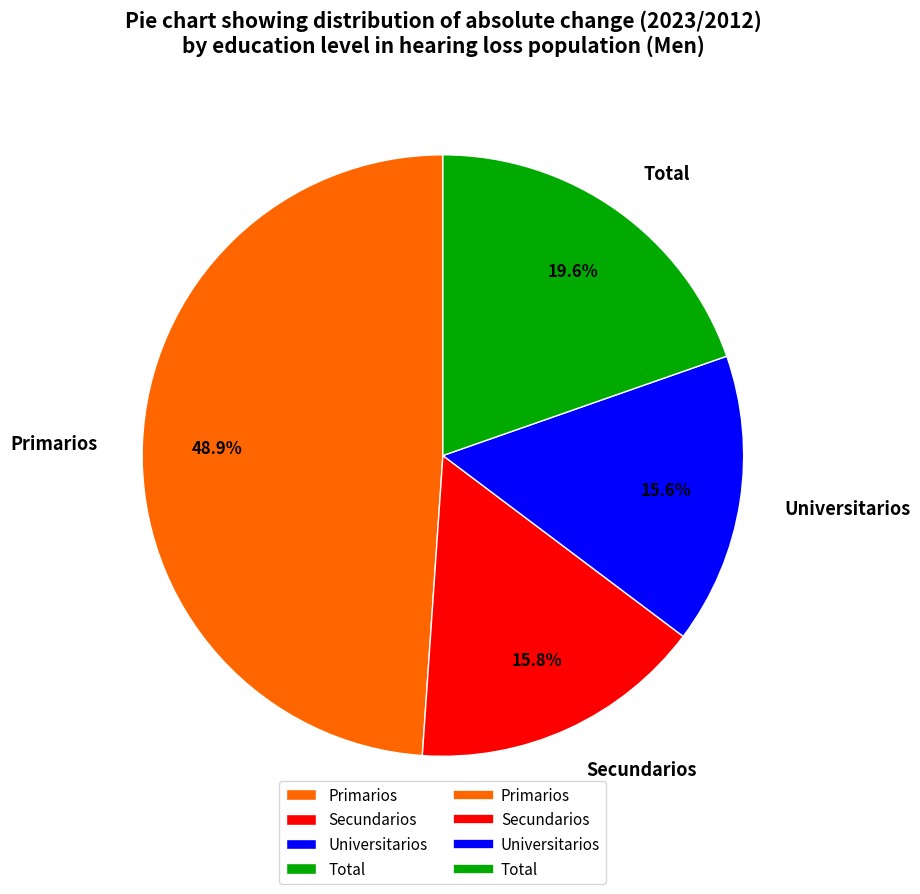

Count the number of slices in the pie.

4